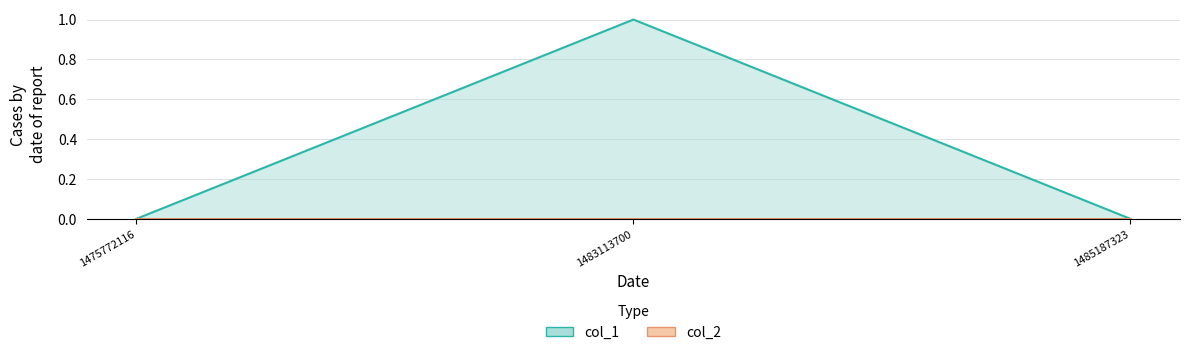

Reading right to left, what are all the values shown in this chart?

0	1	0